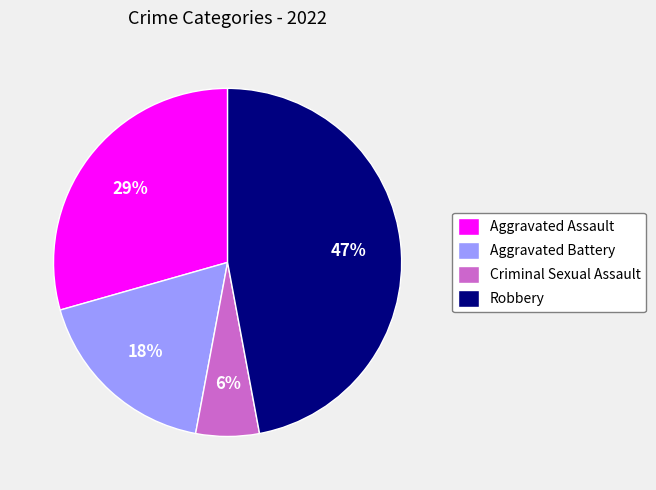

Which has a higher value, Robbery or Aggravated Battery?

Robbery